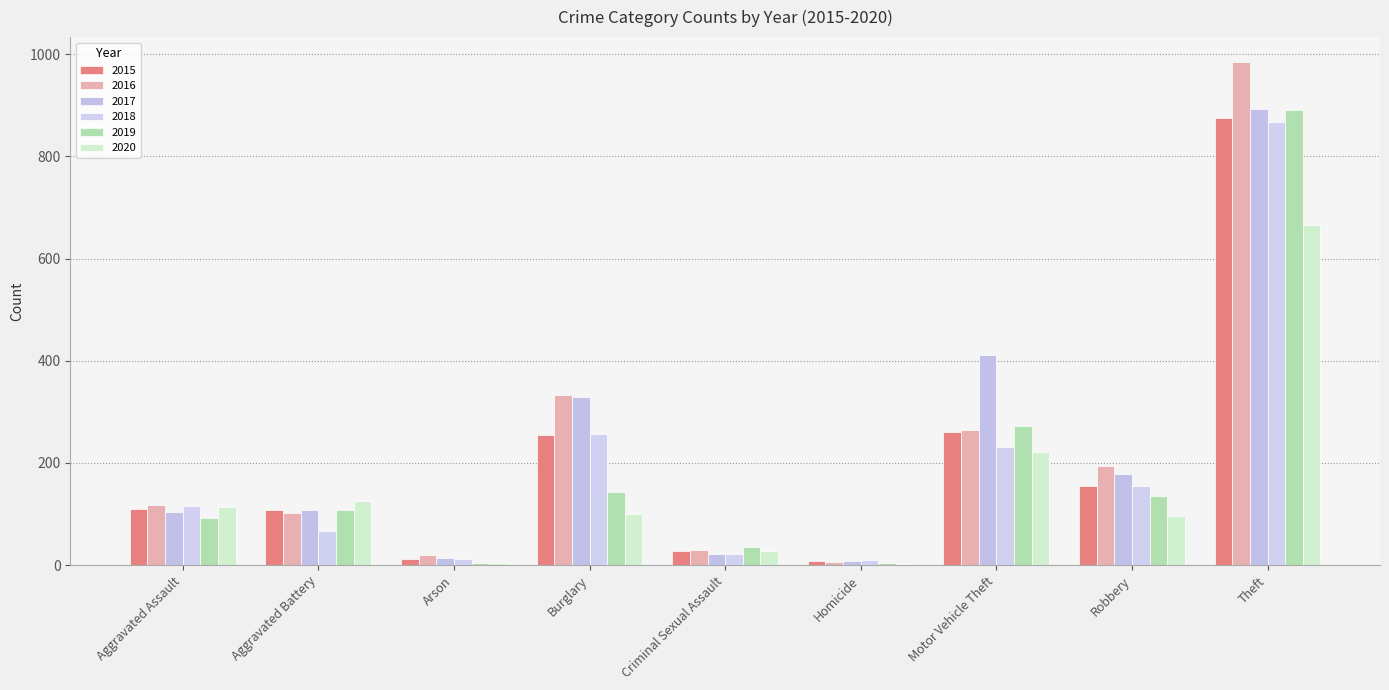

What is the average value of the 2015 series?

201